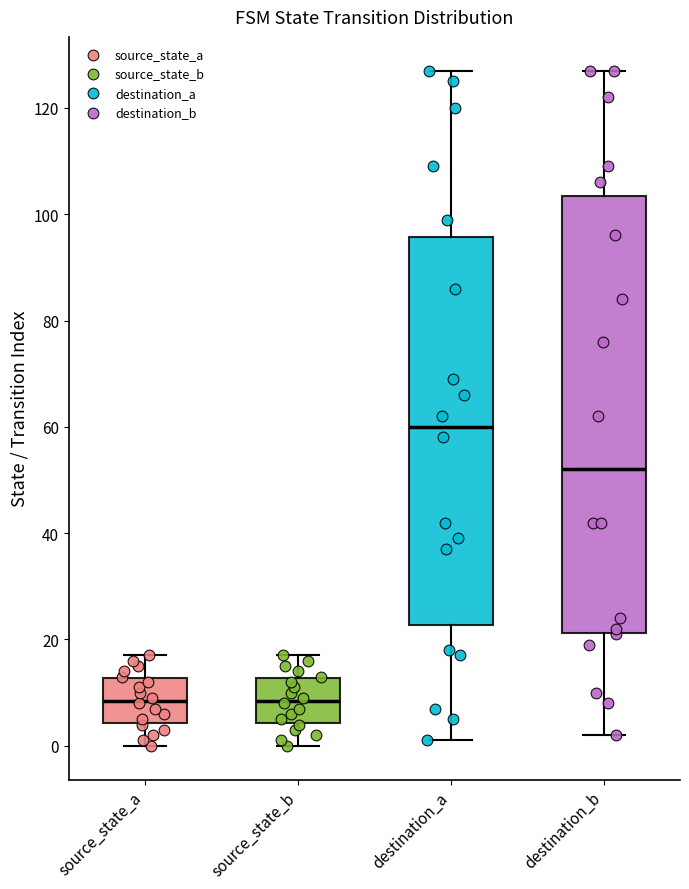

Comparing the boxes themselves (not the whiskers), which one is the tallest?

destination_b